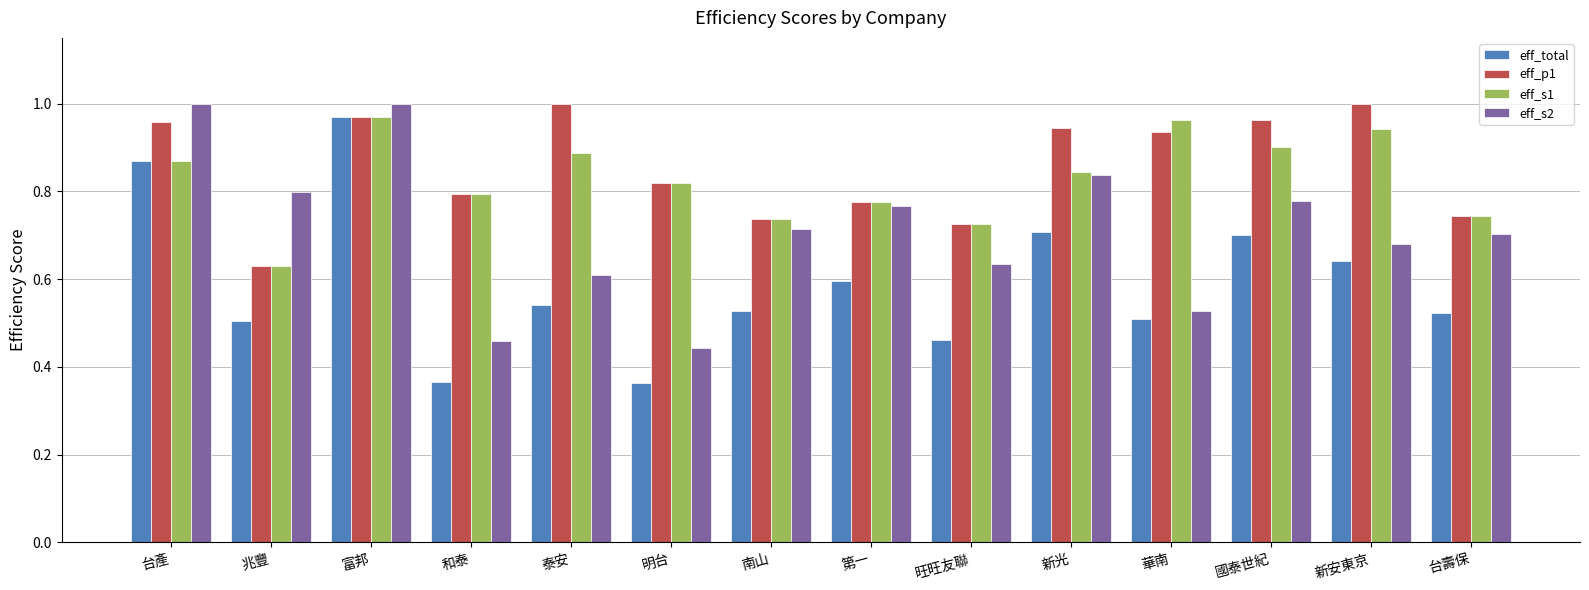

Between 旺旺友聯 and 新安東京, which series saw the biggest shift?

eff_p1